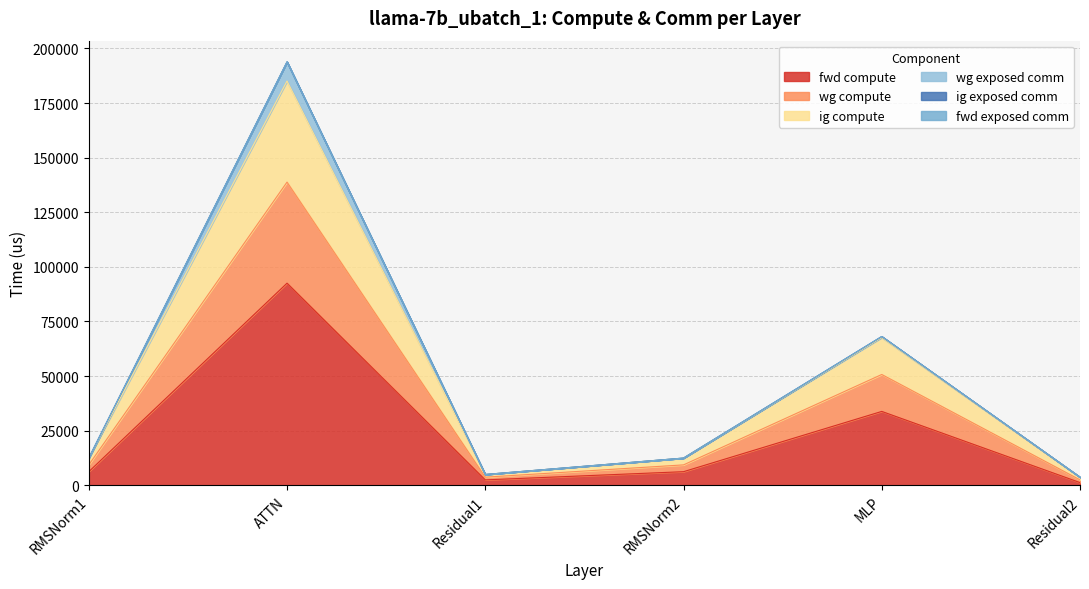

Does the chart have visible grid lines?

Yes